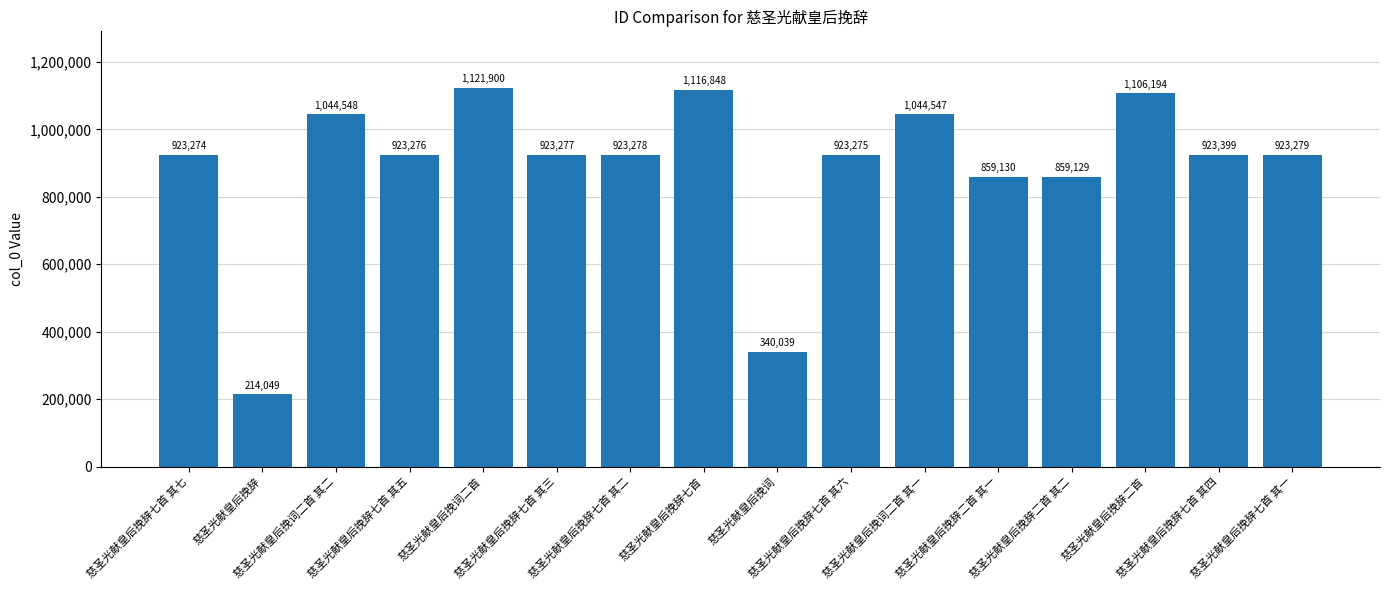

What is the difference between the maximum and minimum values?

907851